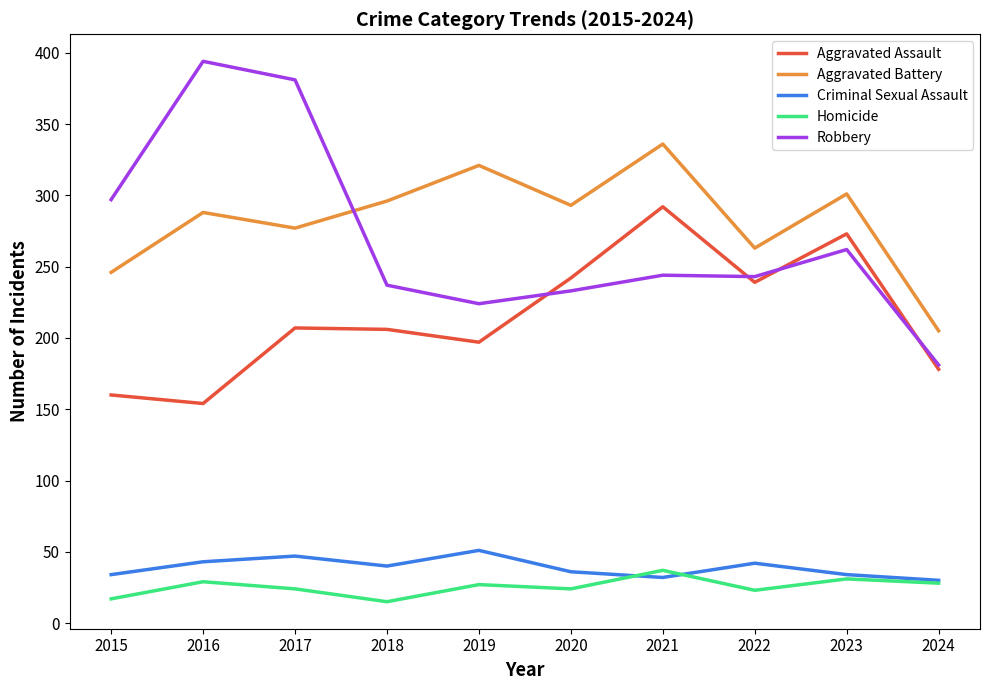

Where is the first local maximum for Robbery?

2016